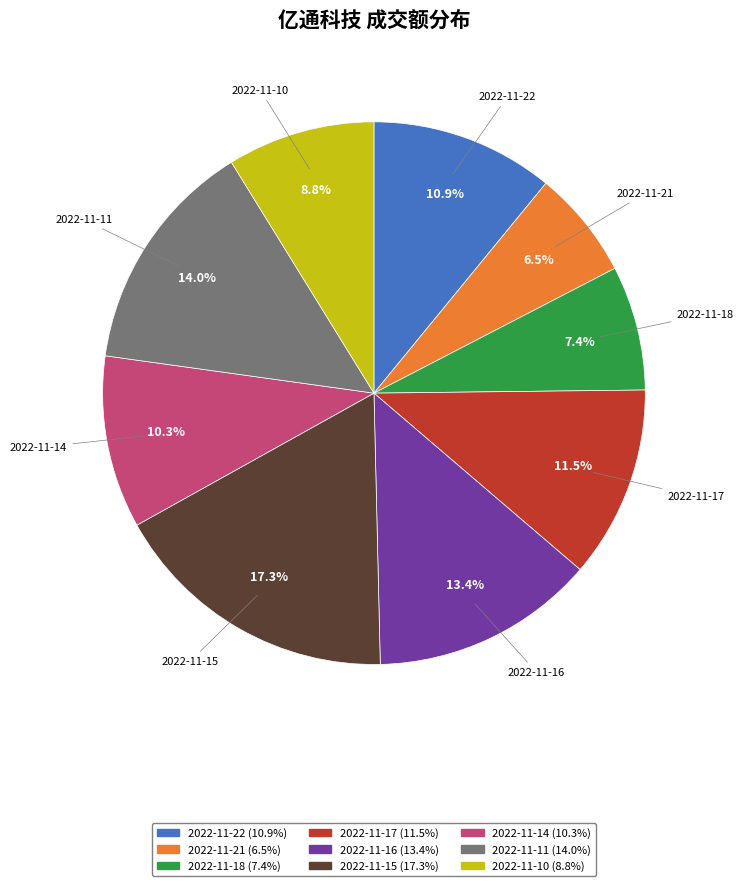

Do 2022-11-22 and 2022-11-15 together represent more than half of the pie?

No